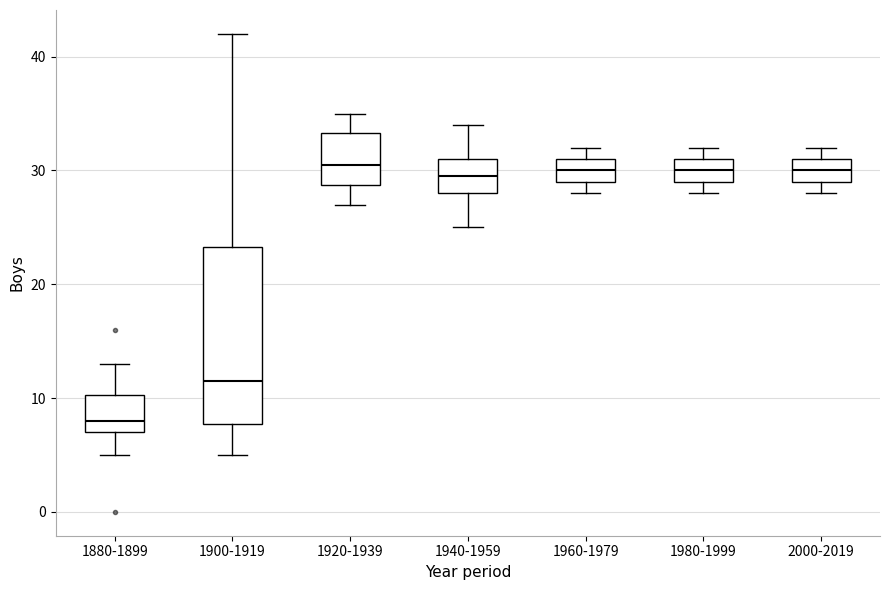

Reading left to right, transcribe this box plot: for each box, give where its median line is, the range the box spans, and where its two whiskers end, as read against the y-axis. The values are not printed on the chart, so give them approximately, as read against the axis.

1880-1899: median 8, box 7 to 10, whiskers 5 to 13
1900-1919: median 12, box 8 to 23, whiskers 5 to 42
1920-1939: median 31, box 29 to 33, whiskers 27 to 35
1940-1959: median 30, box 28 to 31, whiskers 25 to 34
1960-1979: median 30, box 29 to 31, whiskers 28 to 32
1980-1999: median 30, box 29 to 31, whiskers 28 to 32
2000-2019: median 30, box 29 to 31, whiskers 28 to 32